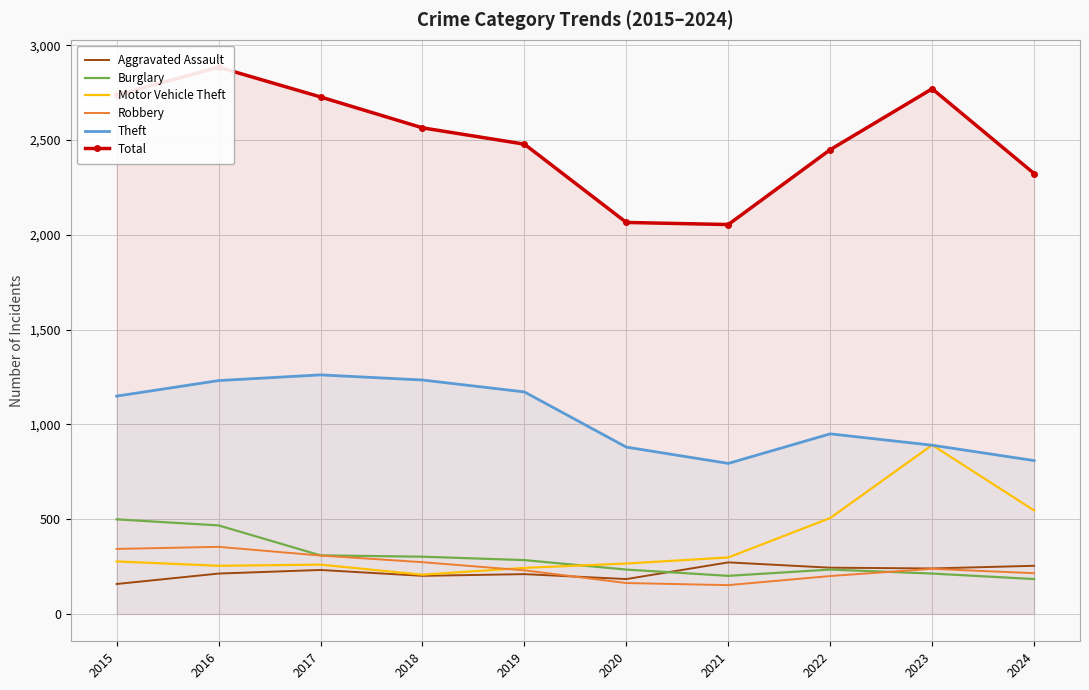

In Aggravated Assault, how many points are higher than both neighbors (excluding endpoints)?

3